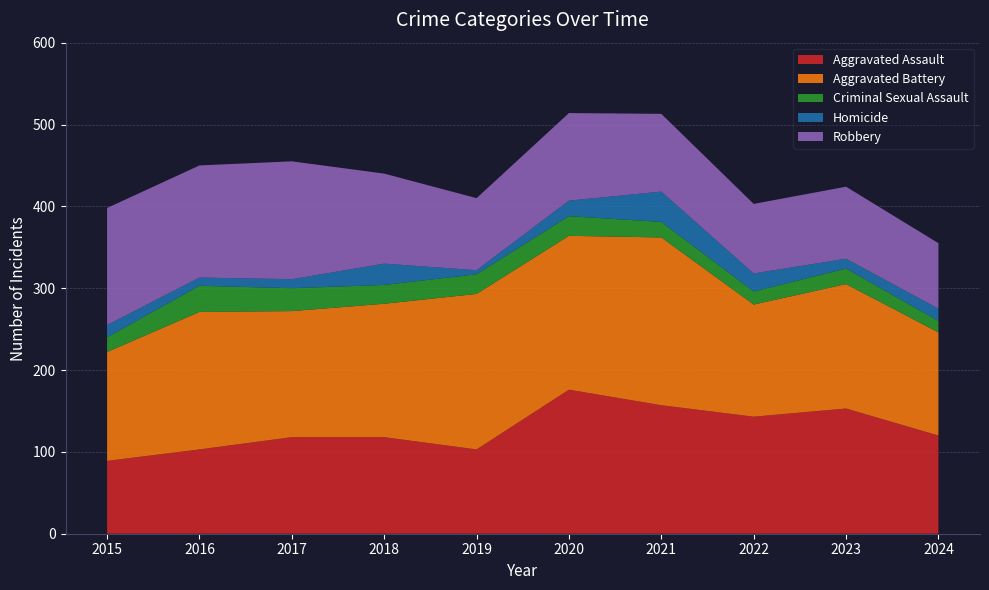

Reading left to right, transcribe all the data shown in this chart.

Aggravated Assault: 2015=89	2016=103	2017=118	2018=118	2019=103	2020=176	2021=157	2022=143	2023=153	2024=120
Aggravated Battery: 2015=133	2016=168	2017=154	2018=163	2019=190	2020=188	2021=205	2022=137	2023=152	2024=126
Criminal Sexual Assault: 2015=18	2016=32	2017=28	2018=23	2019=24	2020=24	2021=19	2022=16	2023=19	2024=14
Homicide: 2015=15	2016=10	2017=11	2018=26	2019=5	2020=19	2021=37	2022=22	2023=12	2024=15
Robbery: 2015=143	2016=137	2017=144	2018=110	2019=88	2020=107	2021=95	2022=85	2023=88	2024=80